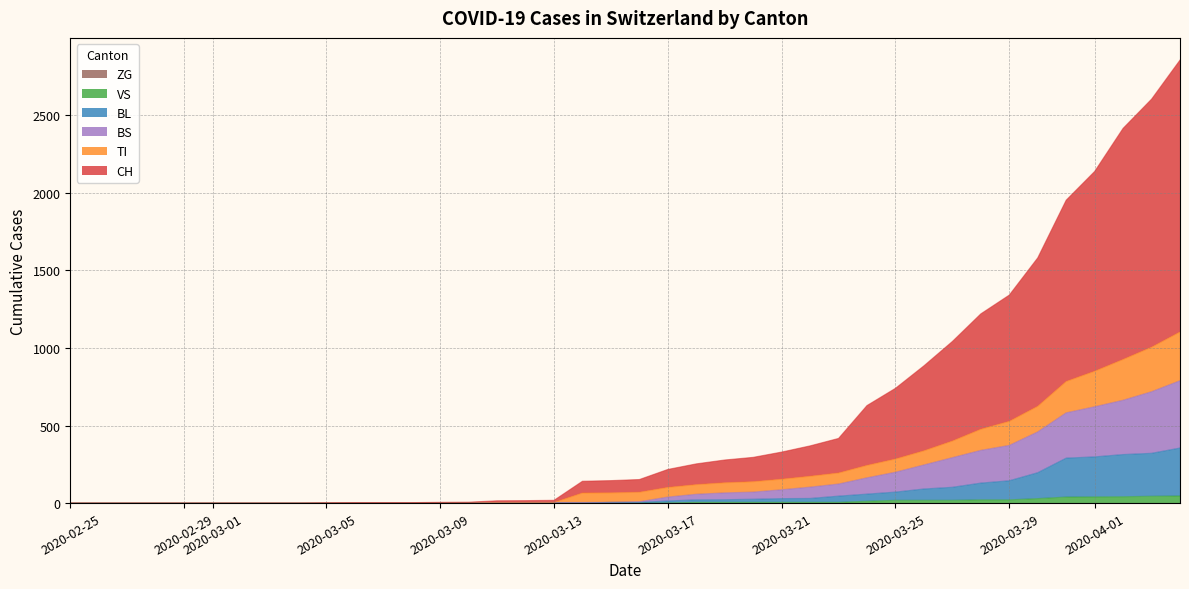

The VS series shows 54 at 2020-04-01. True or false?

False